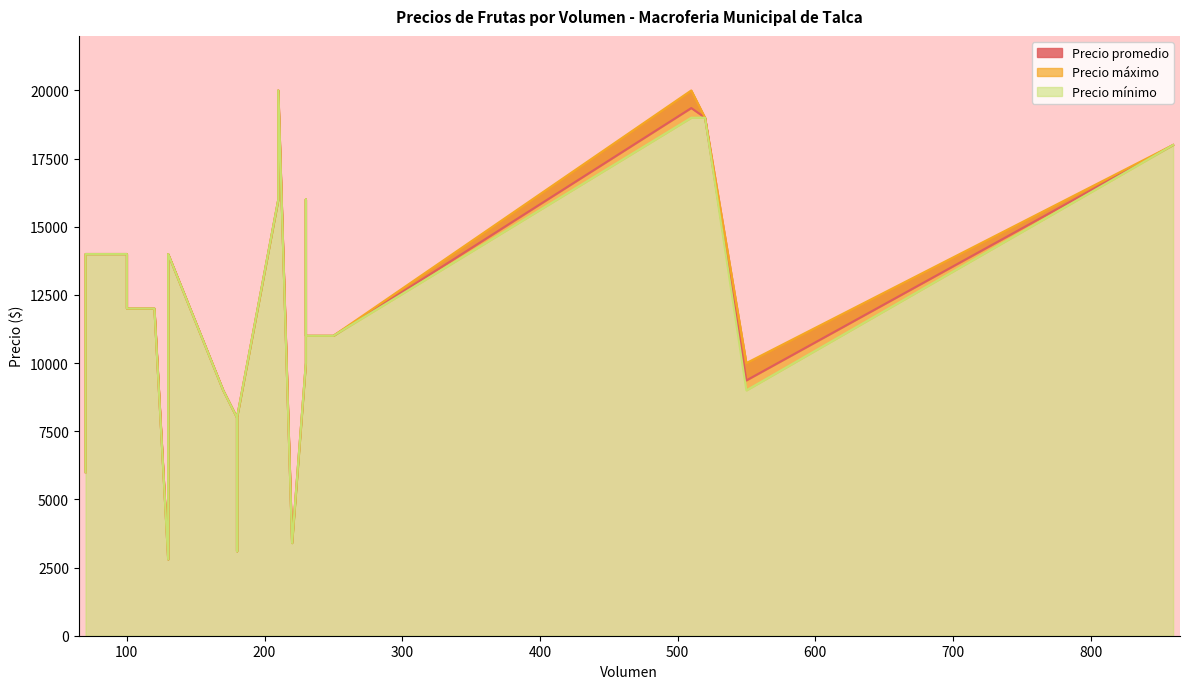

Reading left to right, what are all the values shown in this chart?

Precio promedio: 180=8000	70=6000	210=20000	510=19353	120=12000	100=12000	250=11000	230=11000	170=9000	550=9364	210=16000	130=14000	120=12000	210=16000	100=14000	220=3400	180=3100	130=2800	230=16000	860=18000	520=19000	70=14000	230=10000	180=8000
Precio máximo: 180=8000	70=6000	210=20000	510=20000	120=12000	100=12000	250=11000	230=11000	170=9000	550=10000	210=16000	130=14000	120=12000	210=16000	100=14000	220=3400	180=3100	130=2800	230=16000	860=18000	520=19000	70=14000	230=10000	180=8000
Precio mínimo: 180=8000	70=6000	210=20000	510=19000	120=12000	100=12000	250=11000	230=11000	170=9000	550=9000	210=16000	130=14000	120=12000	210=16000	100=14000	220=3400	180=3100	130=2800	230=16000	860=18000	520=19000	70=14000	230=10000	180=8000